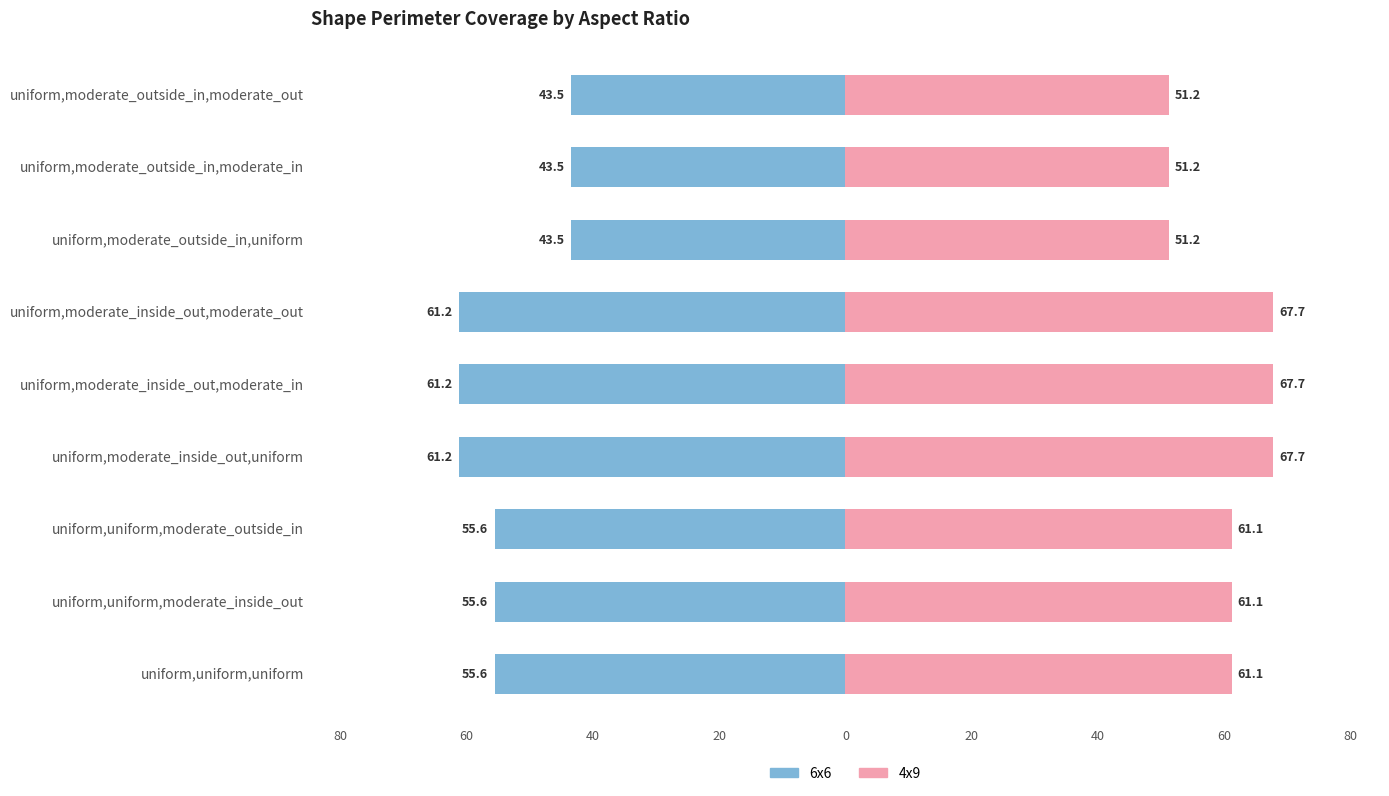

The value of 4x9 at uniform,moderate_outside_in,moderate_out is 85.3. True or false?

False